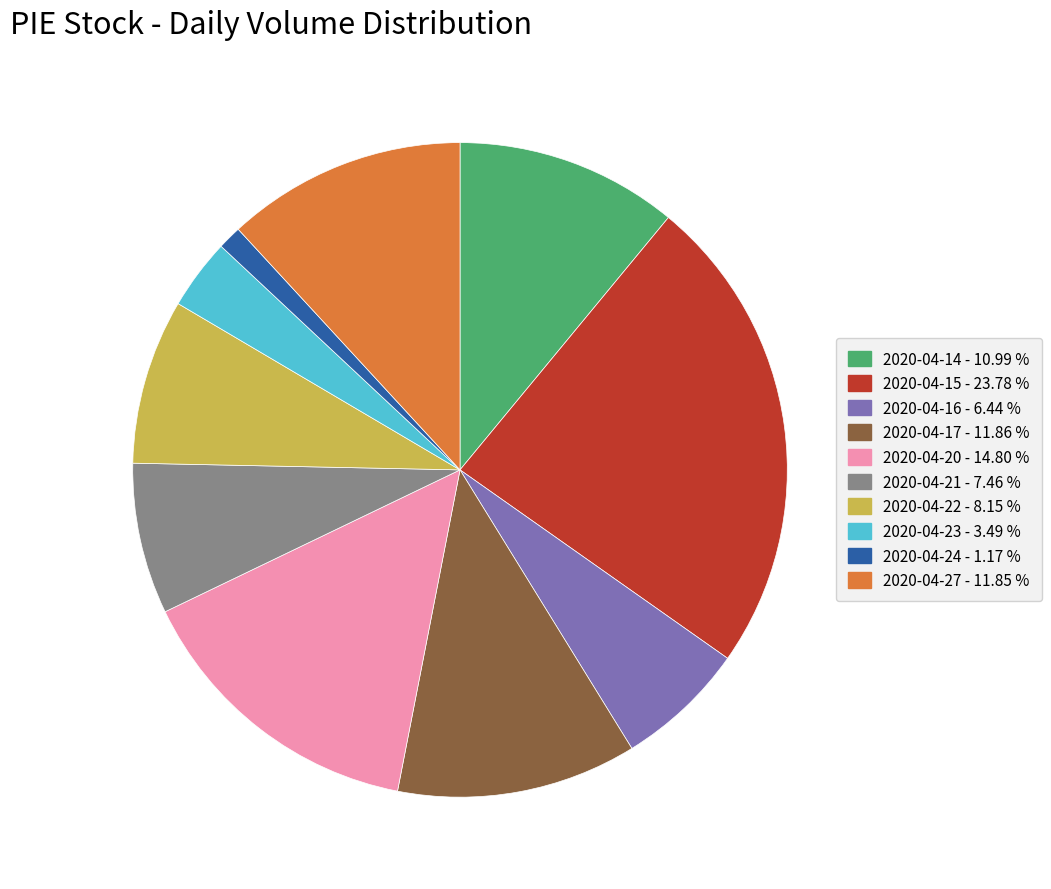

Approximately how many times larger is the value at 2020-04-23 compared to 2020-04-22?

0.4